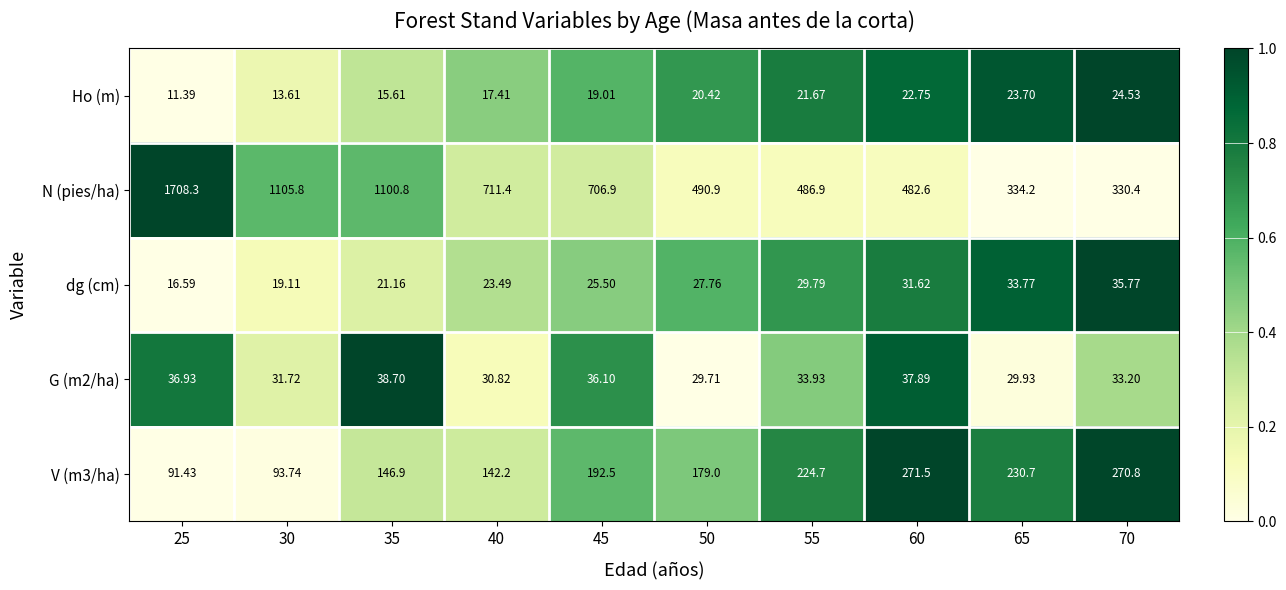

Which series has the largest total across all categories?

N (pies/ha)